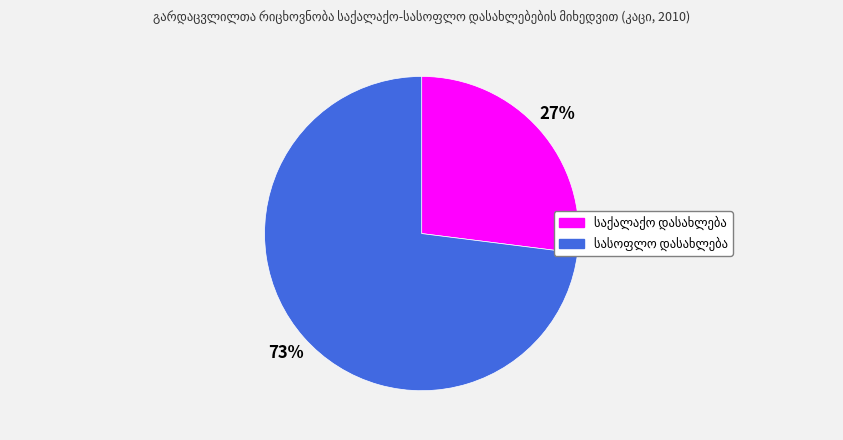

Is there a majority slice in this chart?

Yes